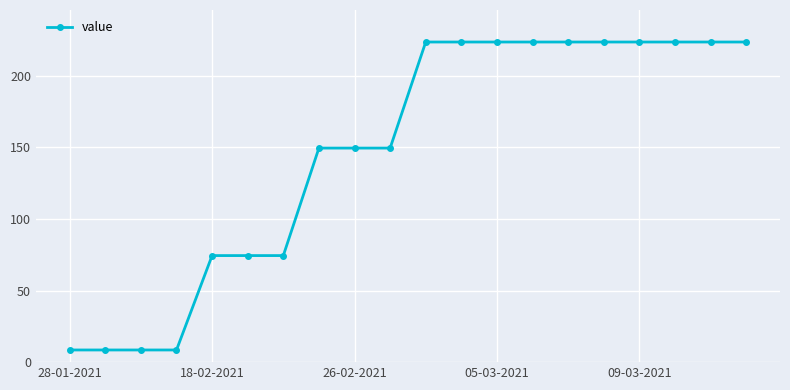

Reading left to right, what are all the values shown in this chart?

8.5	8.5	8.5	8.5	74.4	74.4	74.4	149.5	149.5	149.5	223.6	223.6	223.6	223.6	223.6	223.6	223.6	223.6	223.6	223.6